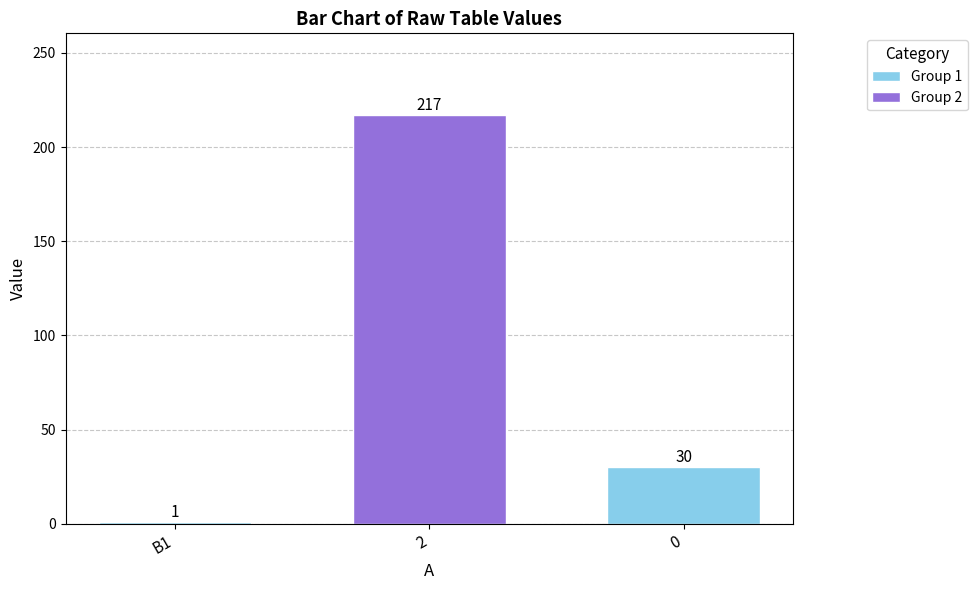

What is the change in value from B1 to 2?

+216